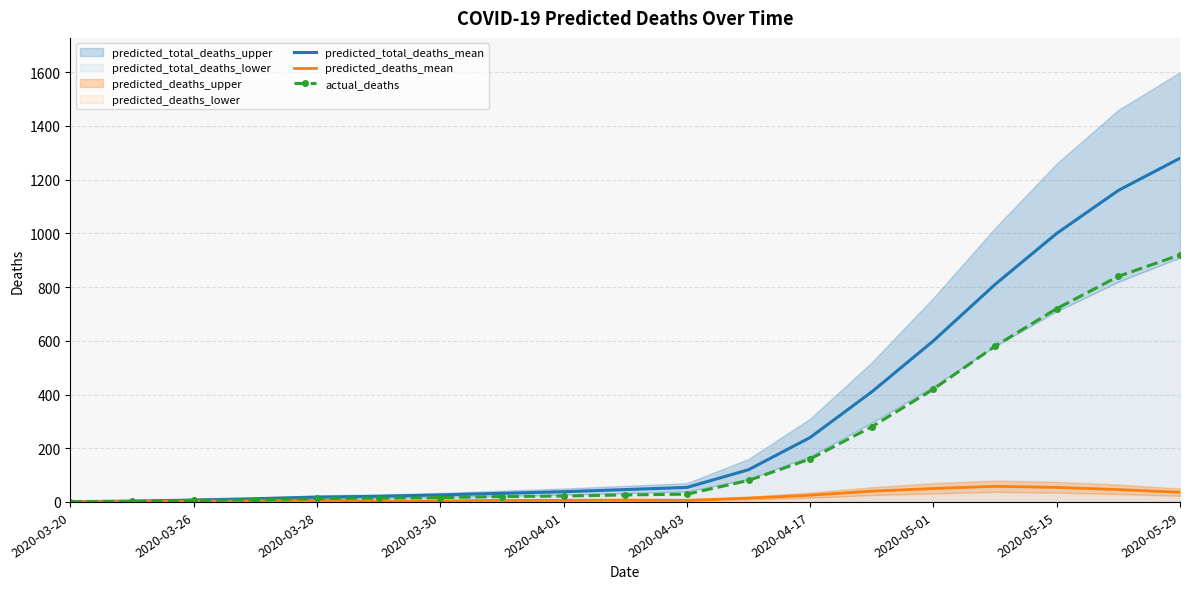

At which label is predicted_total_deaths_mean closest to 640?

2020-05-01